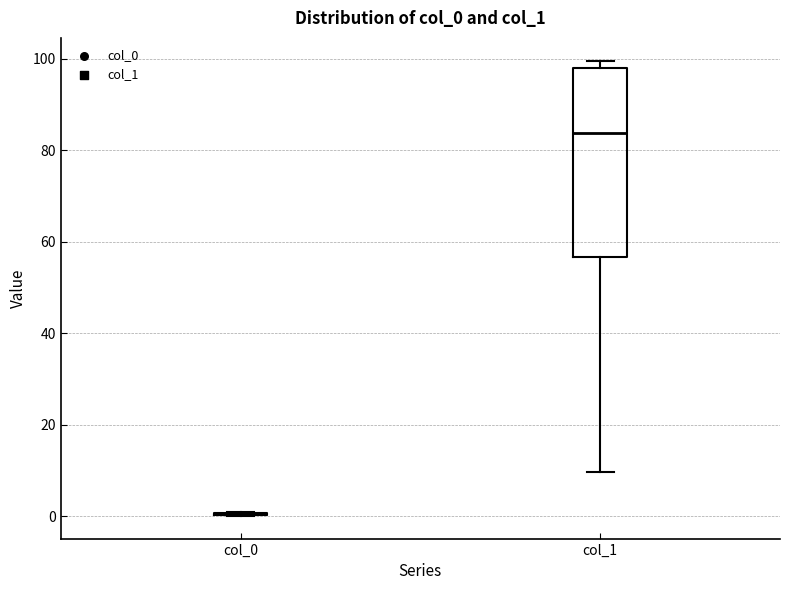

Comparing the boxes themselves (not the whiskers), which one is the tallest?

col_1